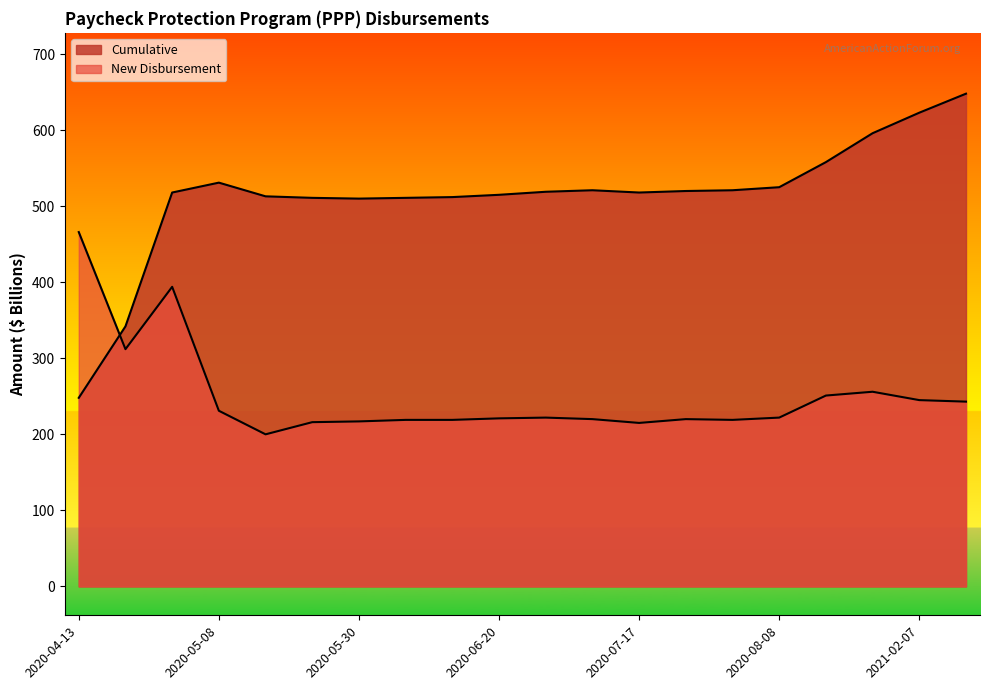

Which series changed the most between 2020-05-08 and 2020-06-30?

New Disbursement